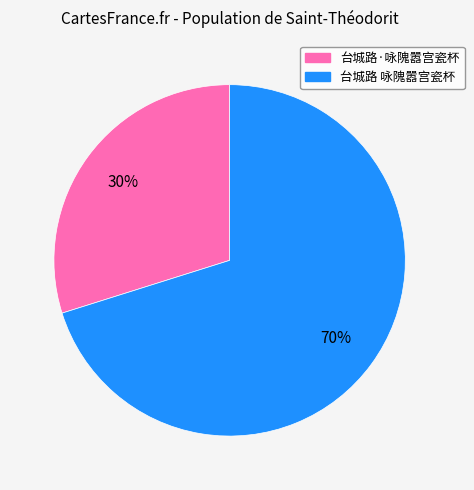

Count the number of slices in the pie.

2